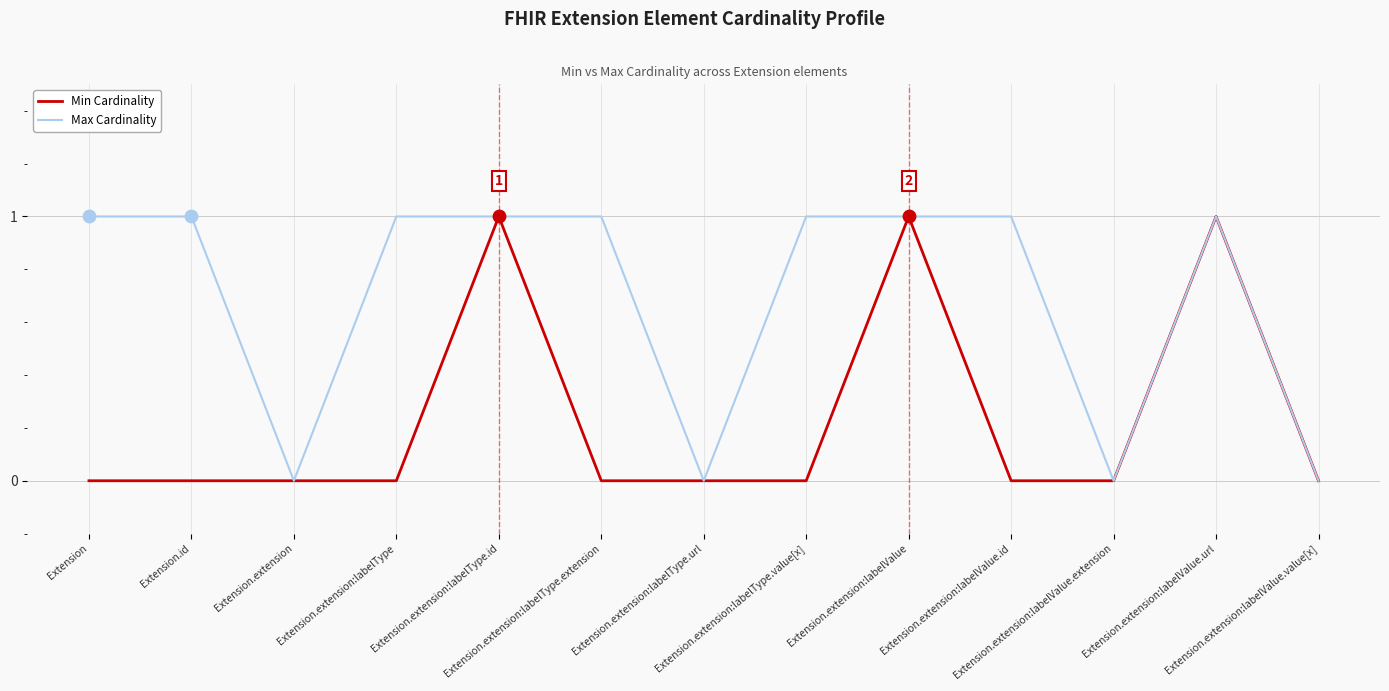

Which series has the largest total across all categories?

Max Cardinality